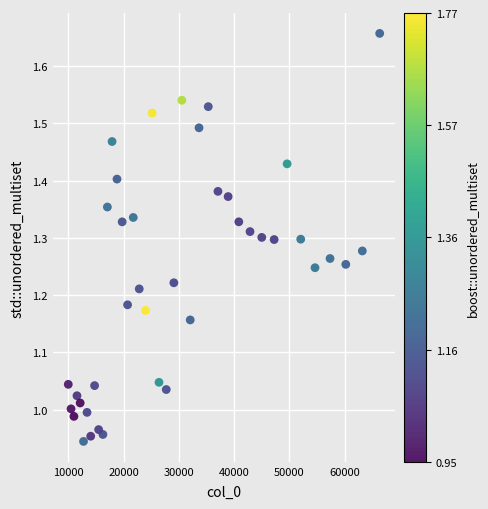

What is the range of Y values (max minus min)?

0.7